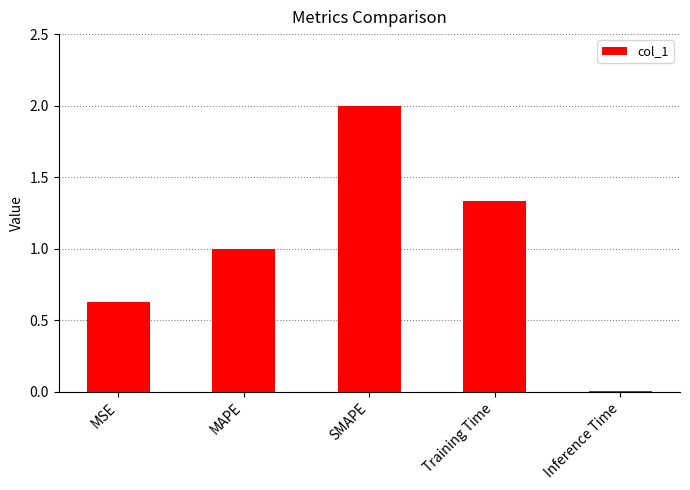

How many values are below 1?

2